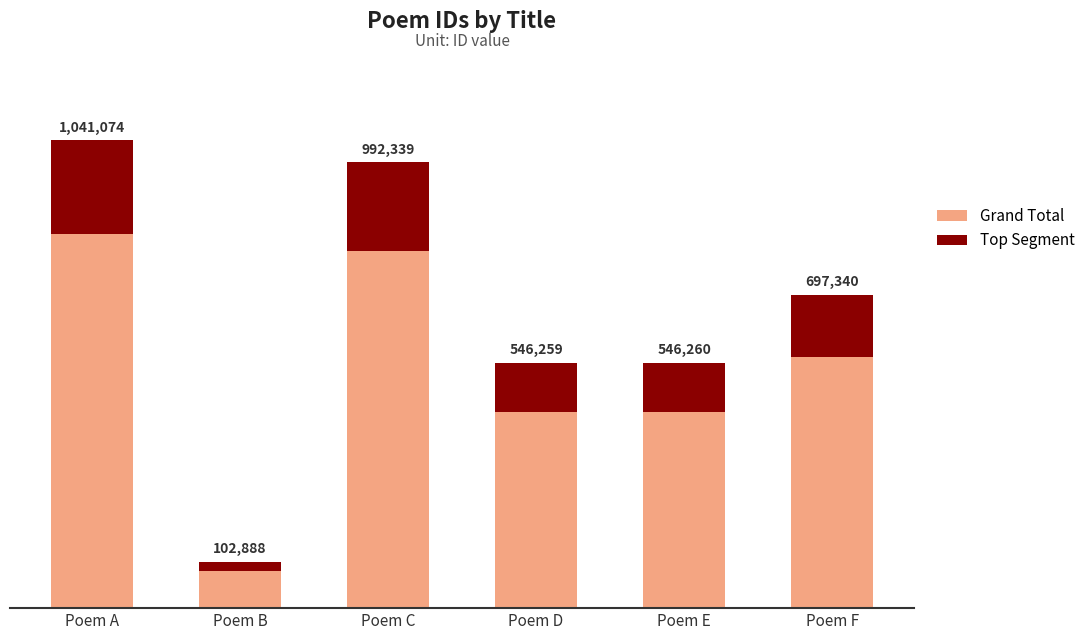

How many groups of bars are there?

6